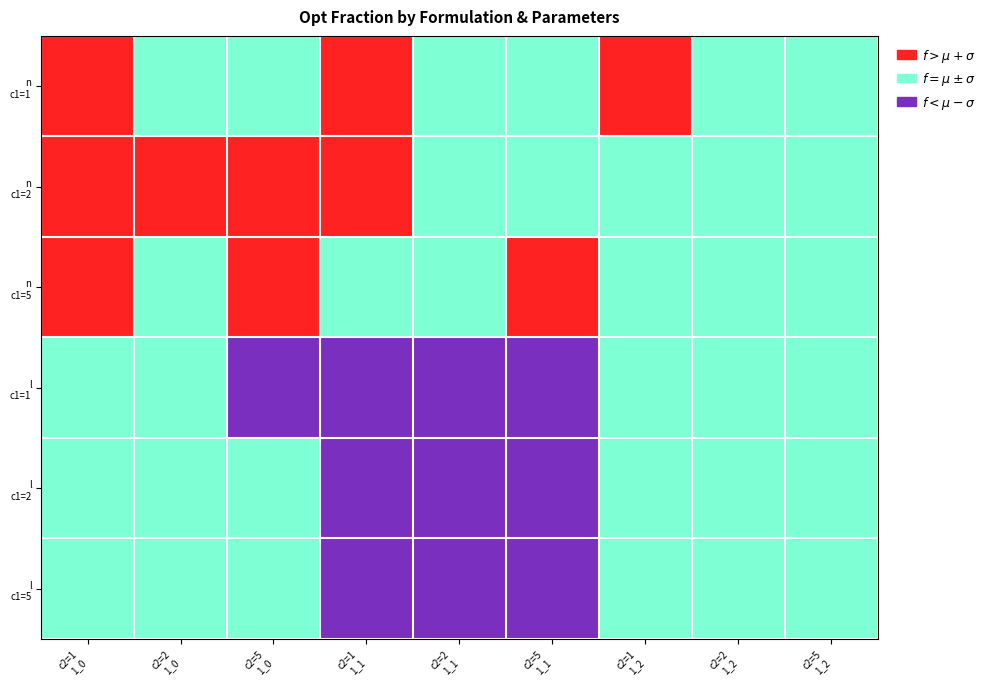

At which category is the sum across all series the highest?

c2=1
1_0